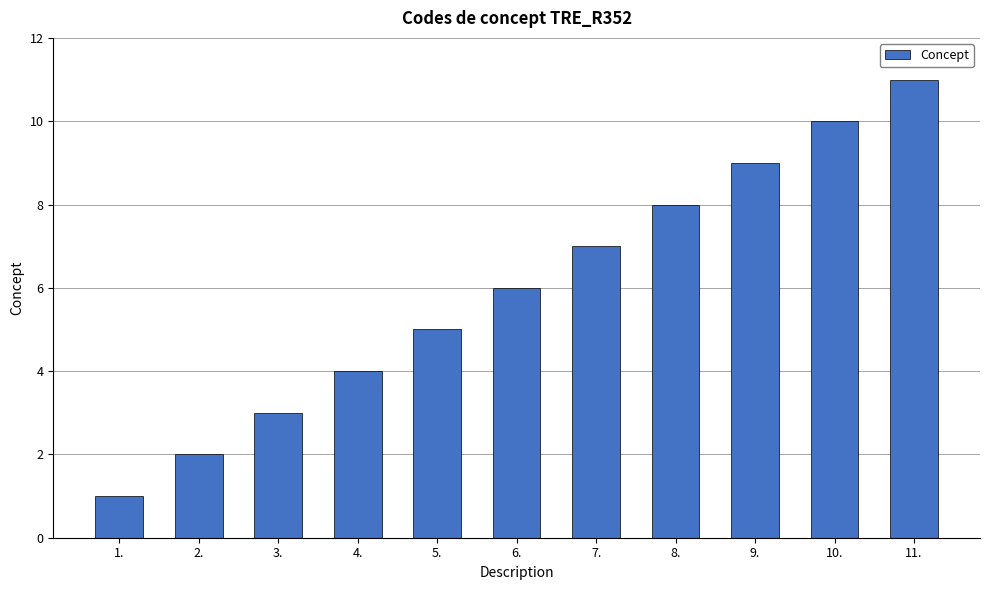

What is the difference between the maximum and second lowest values?

9